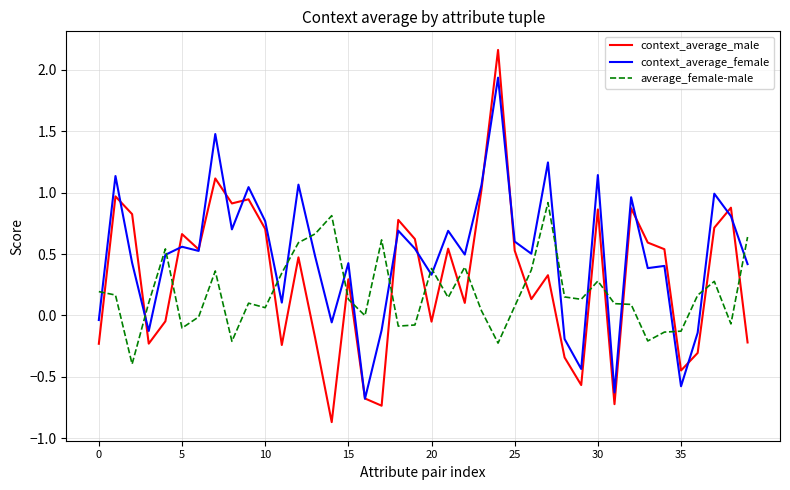

Count the number of data series in this chart.

3